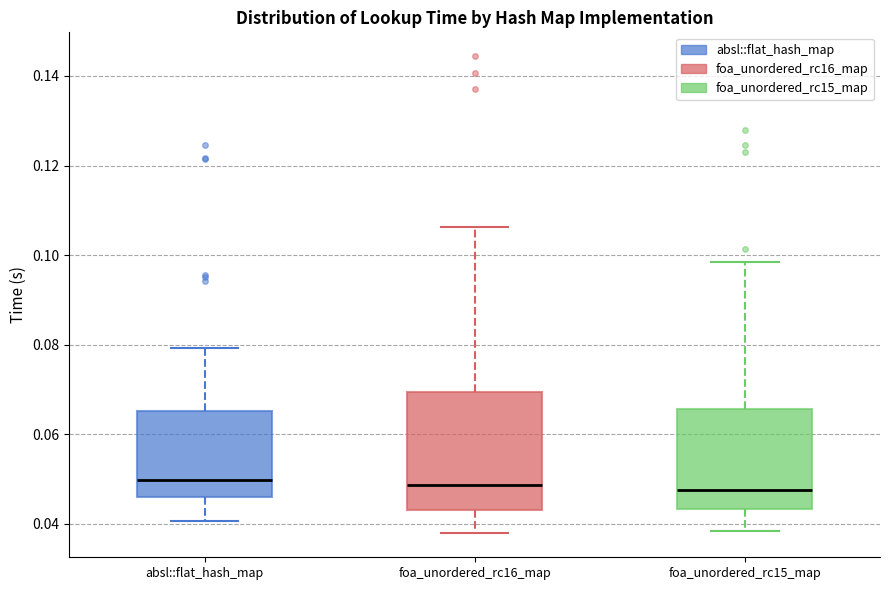

Reading left to right, transcribe this box plot: for each box, give where its median line is, the range the box spans, and where its two whiskers end, as read against the y-axis. The values are not printed on the chart, so give them approximately, as read against the axis.

absl::flat_hash_map: median 0.050, box 0.046 to 0.066, whiskers 0.040 to 0.080
foa_unordered_rc16_map: median 0.048, box 0.044 to 0.070, whiskers 0.038 to 0.106
foa_unordered_rc15_map: median 0.048, box 0.044 to 0.066, whiskers 0.038 to 0.098